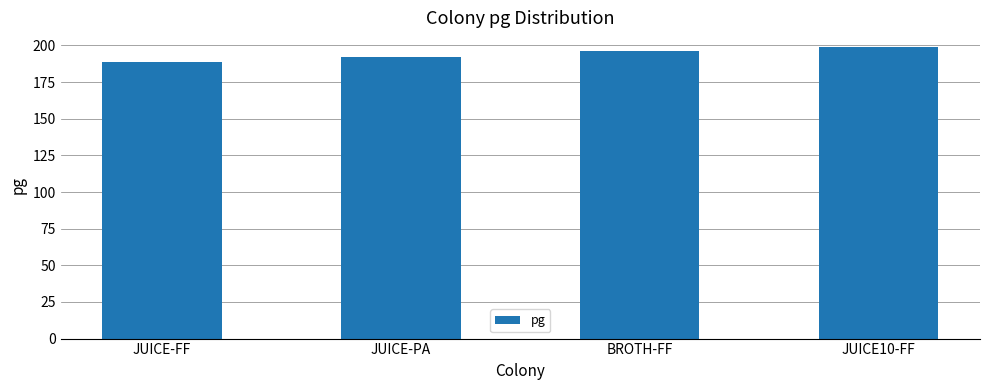

Where is the data nearest to the value 194?

JUICE-PA